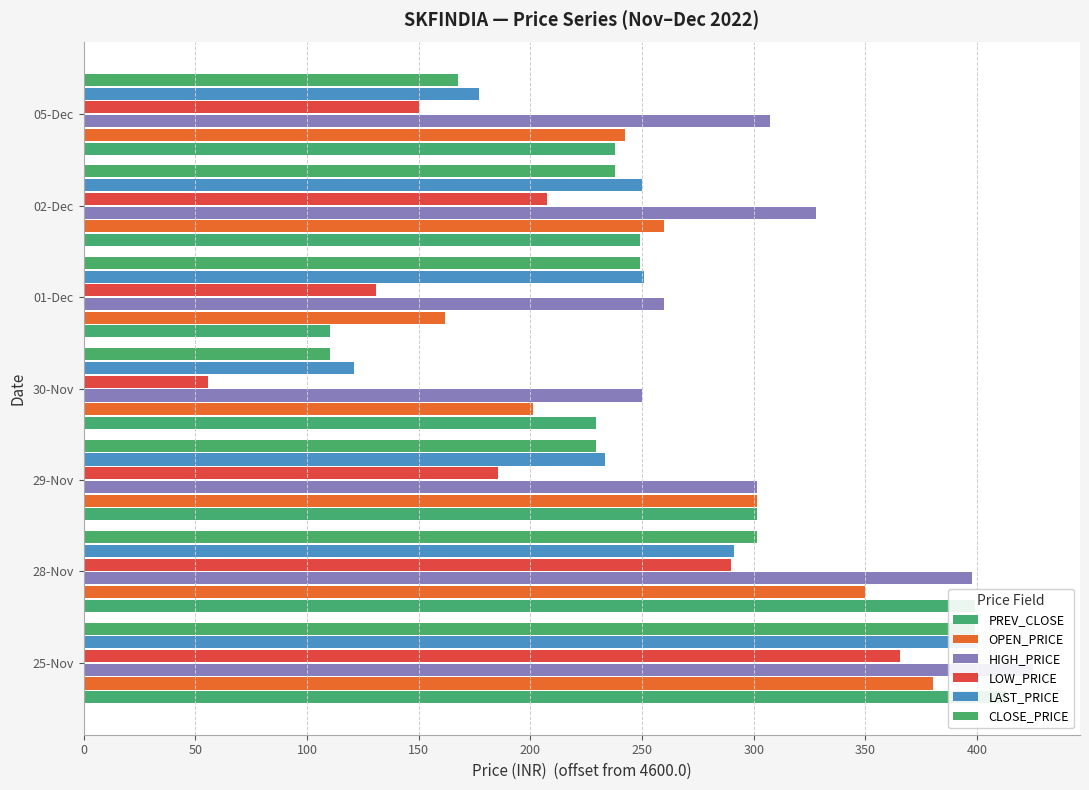

How many groups of bars are there?

7